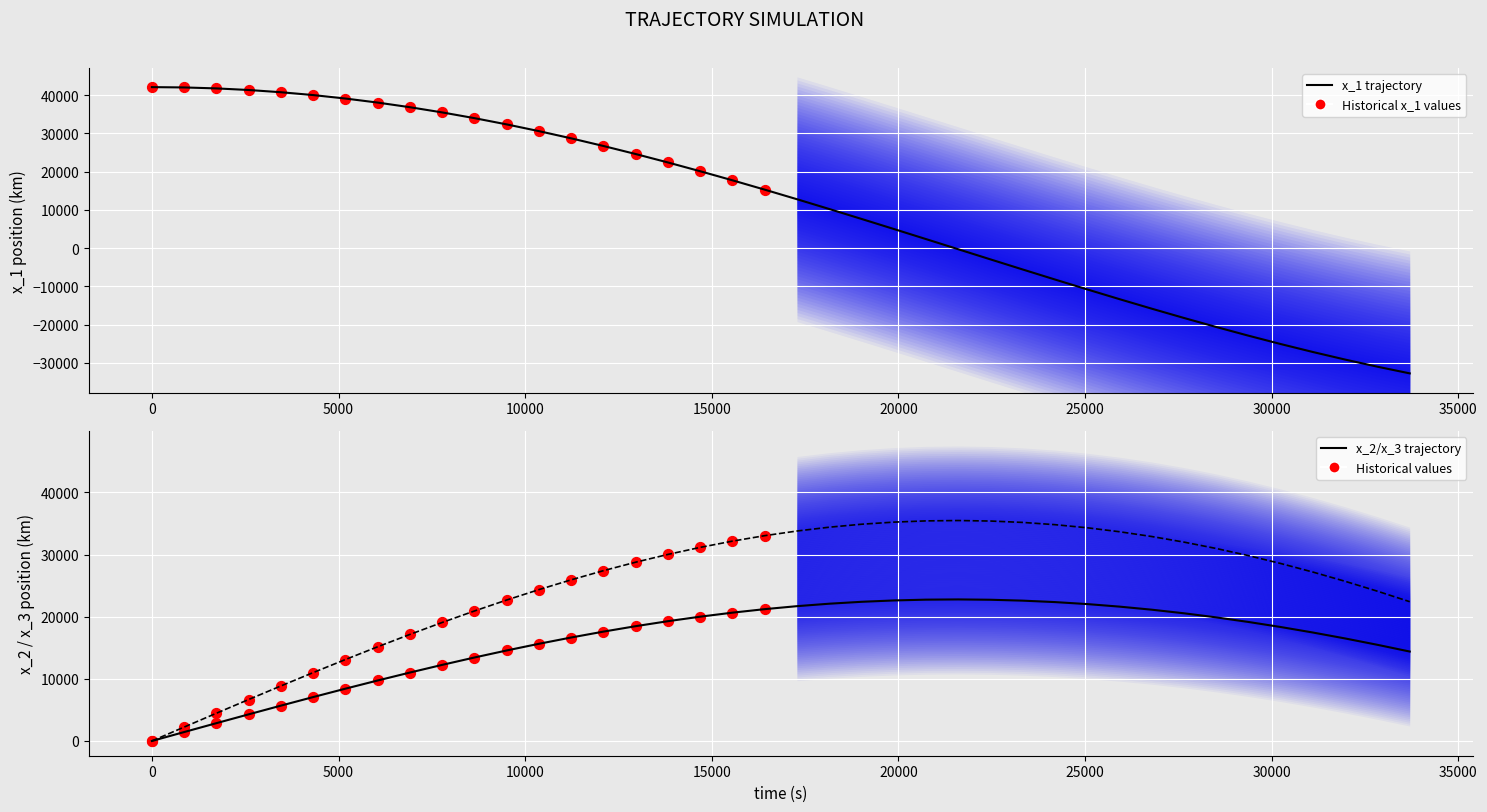

Which series has the largest total across all categories?

x_3